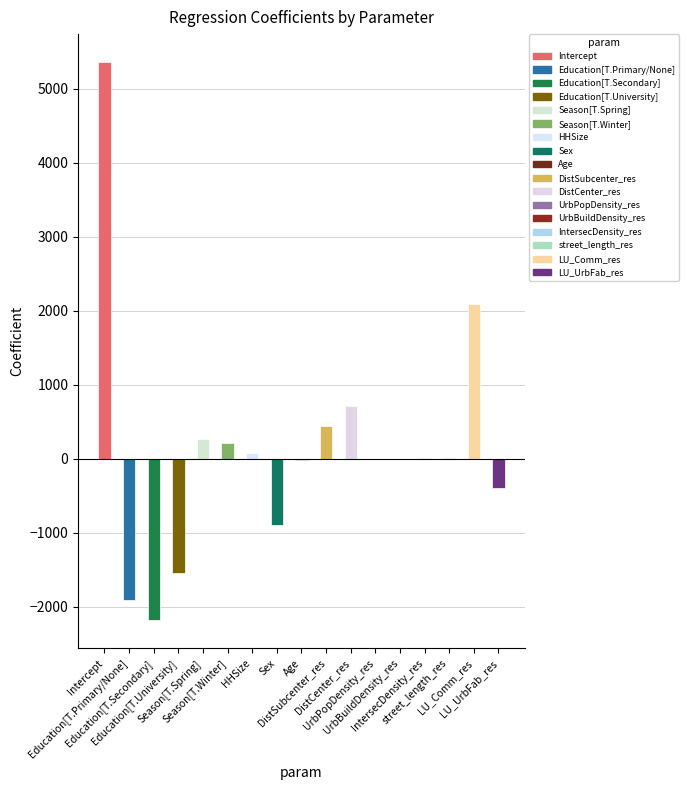

Reading left to right, list all the values displayed in this chart.

5357.8	-1907.3	-2182.8	-1542.6	264.6	205.2	74.3	-891.9	-17.5	435.2	705.0	0.0	-0.0	2.7	4.2	2091.6	-394.8